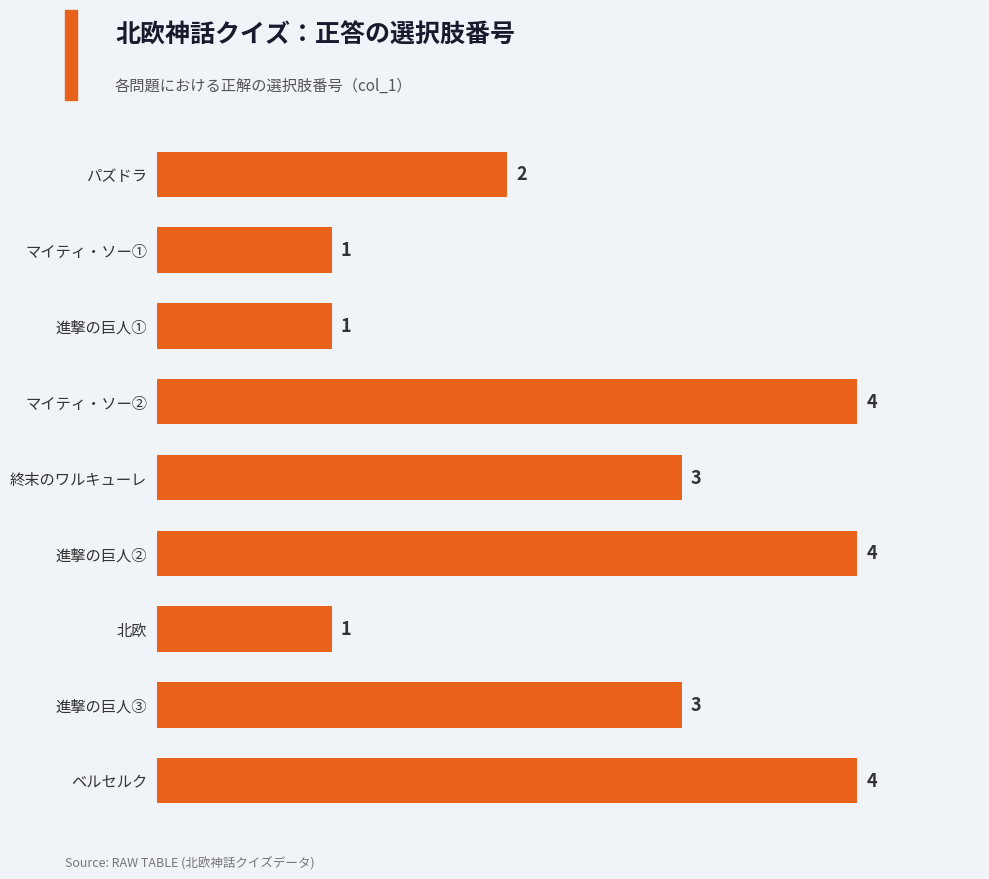

Approximately how many times larger is the value at マイティ・ソー① compared to 終末のワルキューレ?

0.3